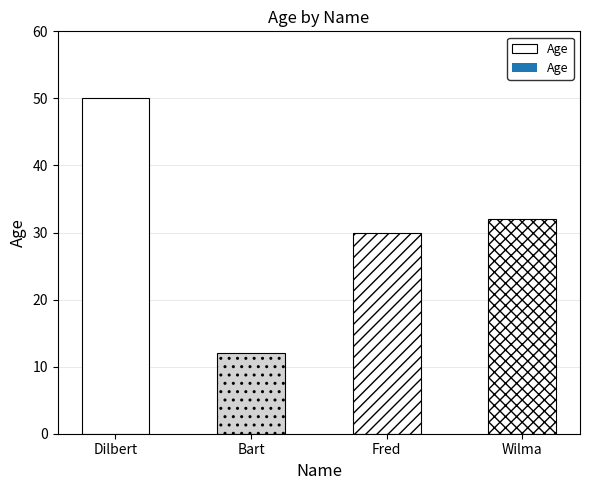

Between Bart and Wilma, which is larger?

Wilma